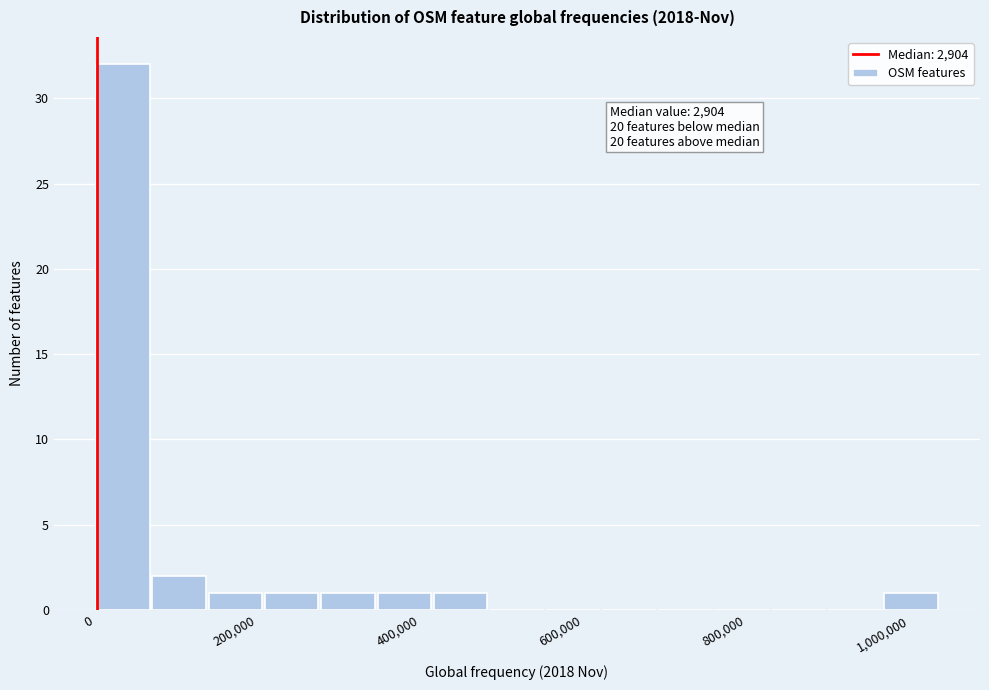

Read against the x-axis, roughly where is the centre of the tallest bar?

40000